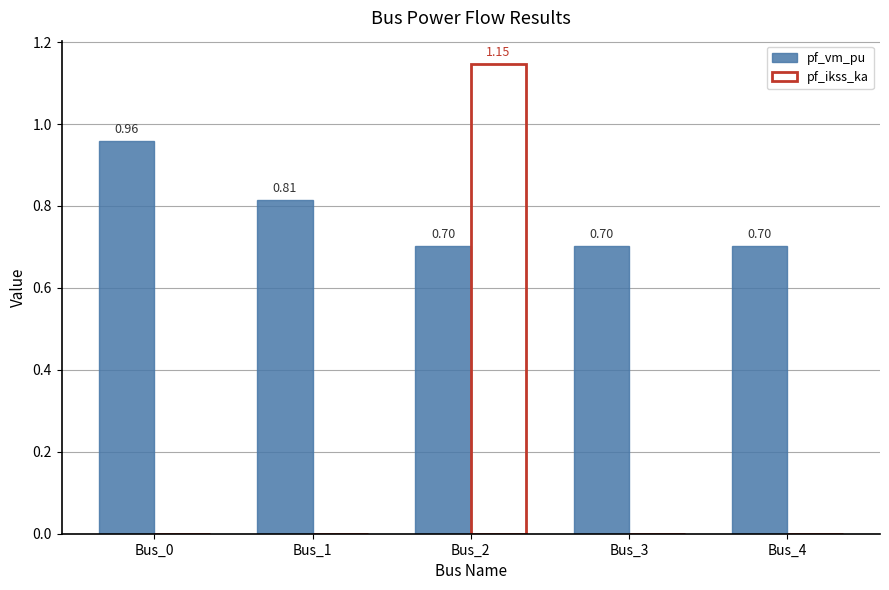

How many data points does each series have?

5